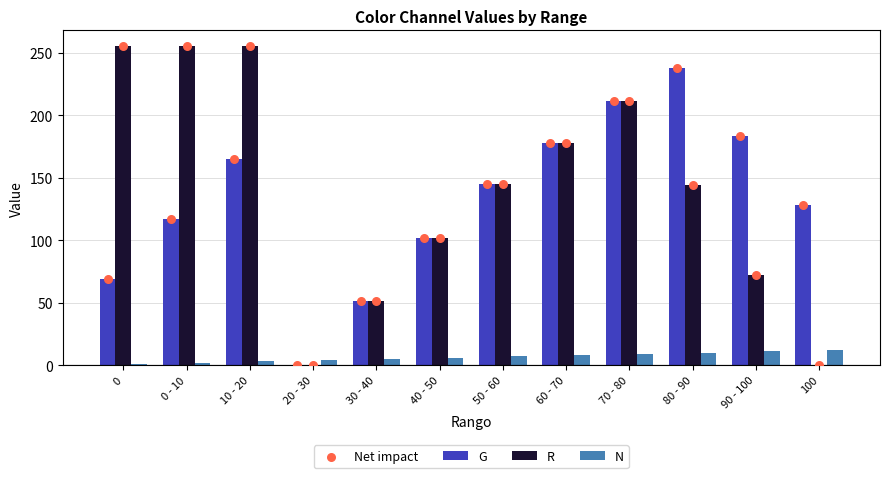

Which series reaches the minimum Y coordinate?

G